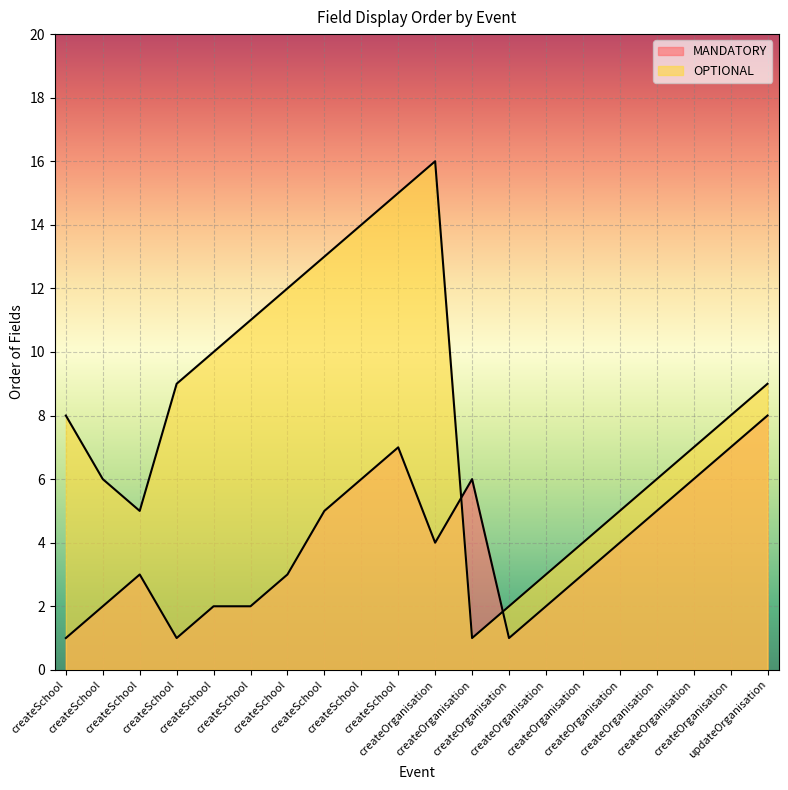

How many lines are shown in the chart?

2